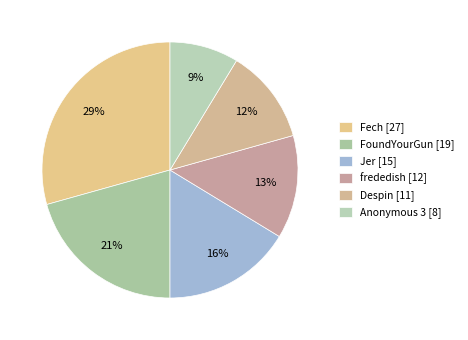

Rank the categories by value from highest to lowest.

Fech [27], FoundYourGun [19], Jer [15], frededish [12], Despin [11], Anonymous 3 [8]